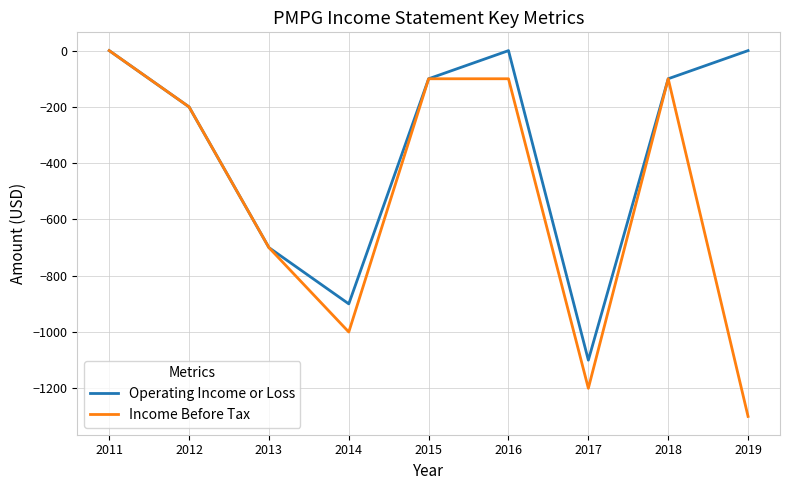

What is the spread (max minus min) of values at 2019?

1300